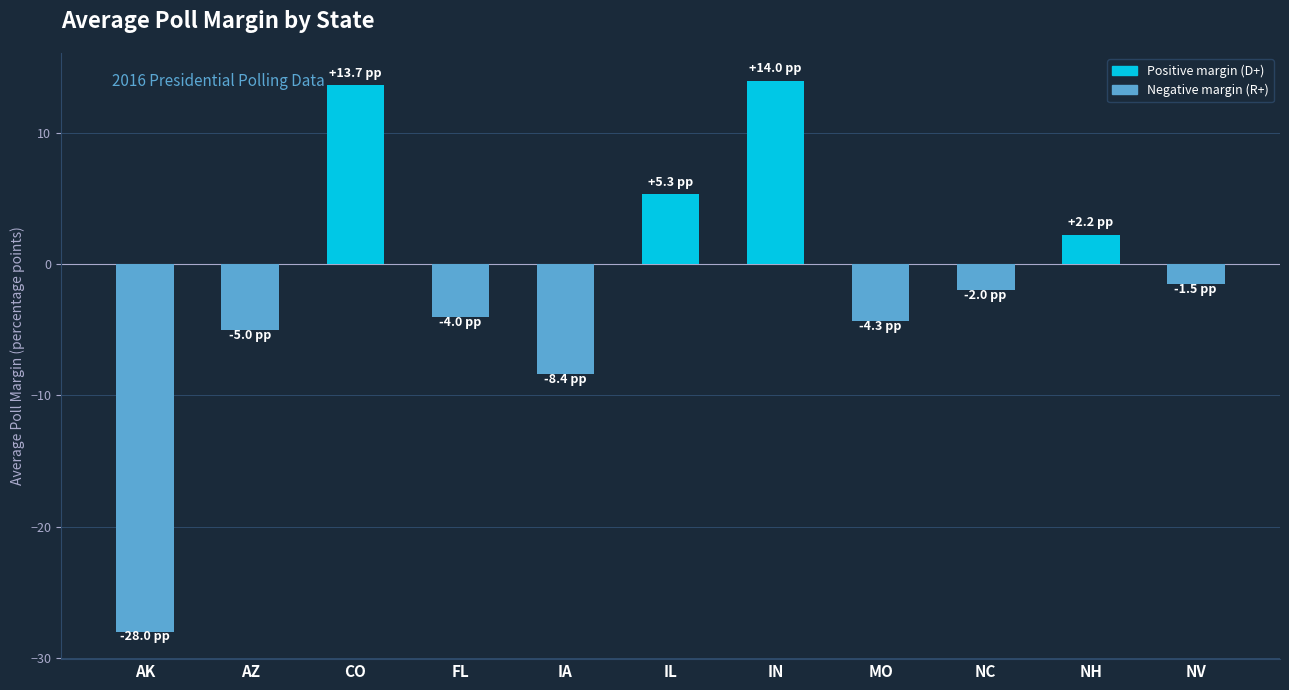

What is the maximum value shown in the chart?

14.0